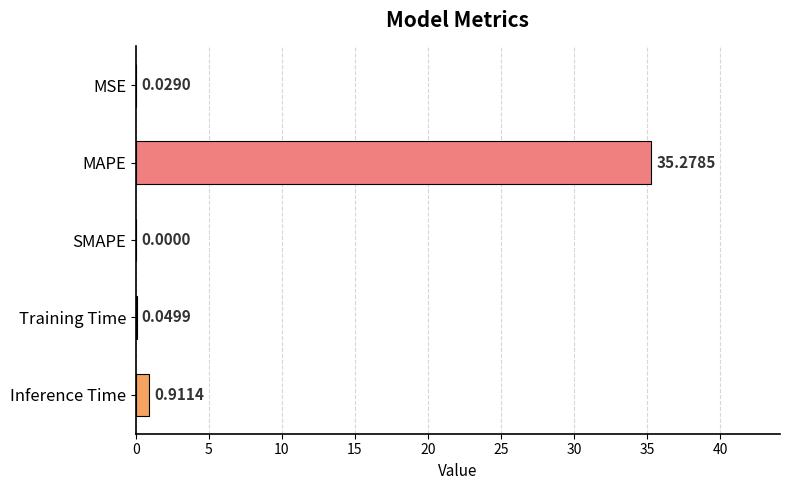

What is the sum of the values at MSE and MAPE?

35.3